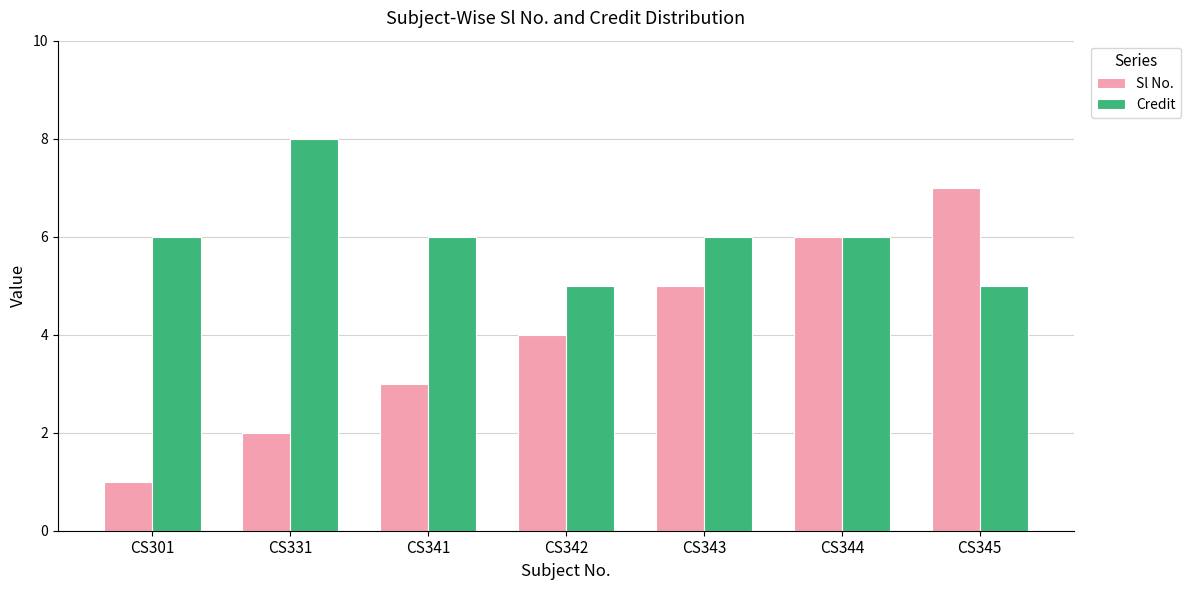

What is the maximum value shown in the chart?

8